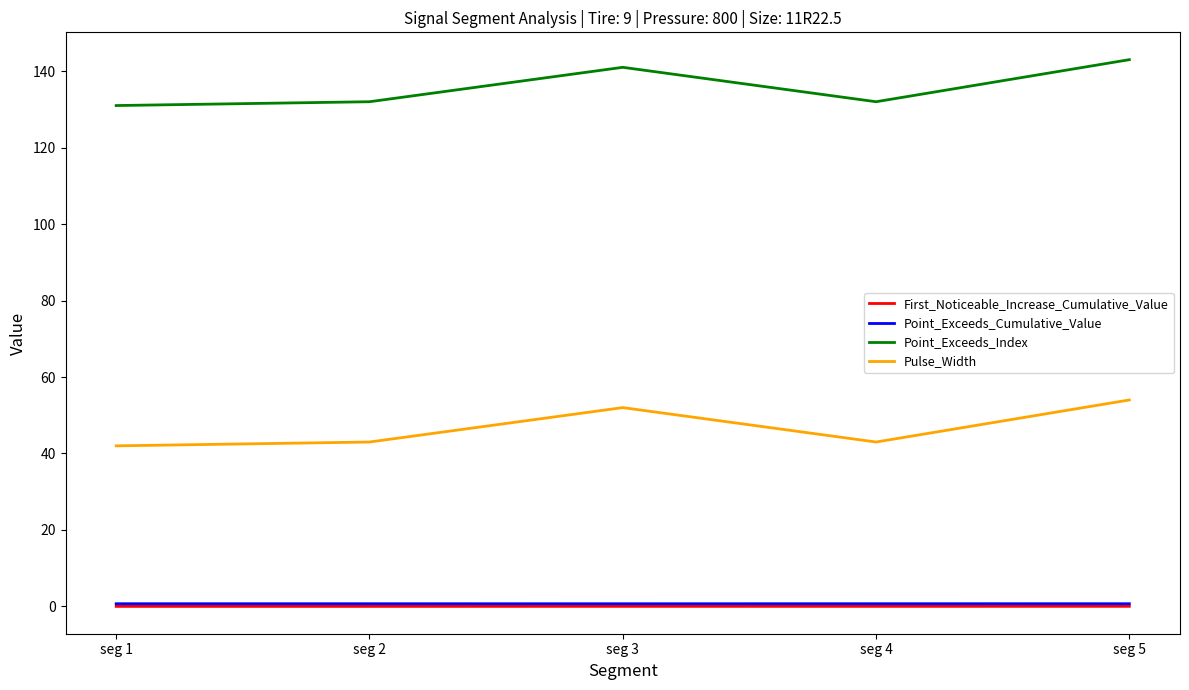

Is it true that Point_Exceeds_Cumulative_Value equals 0.7 at seg 4?

True